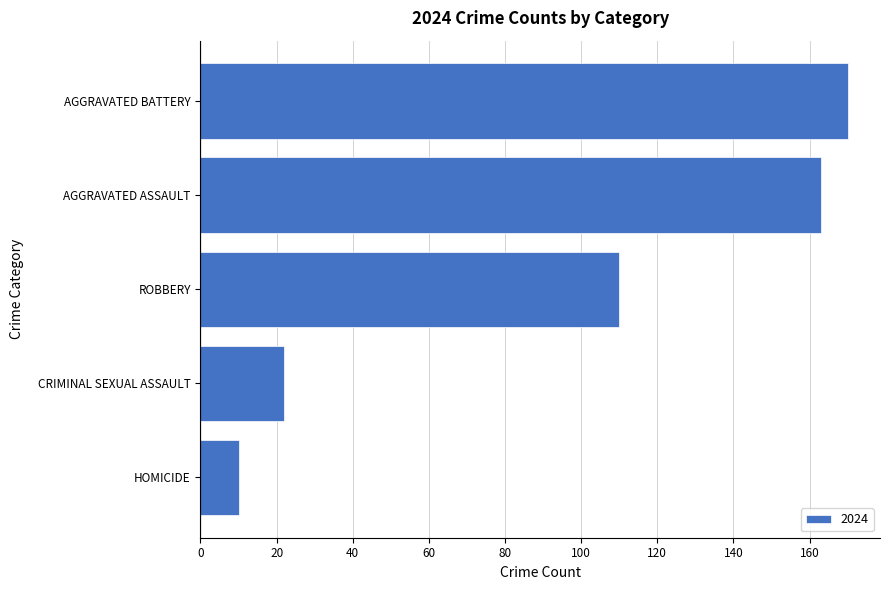

Does the chart contain stacked bars?

No